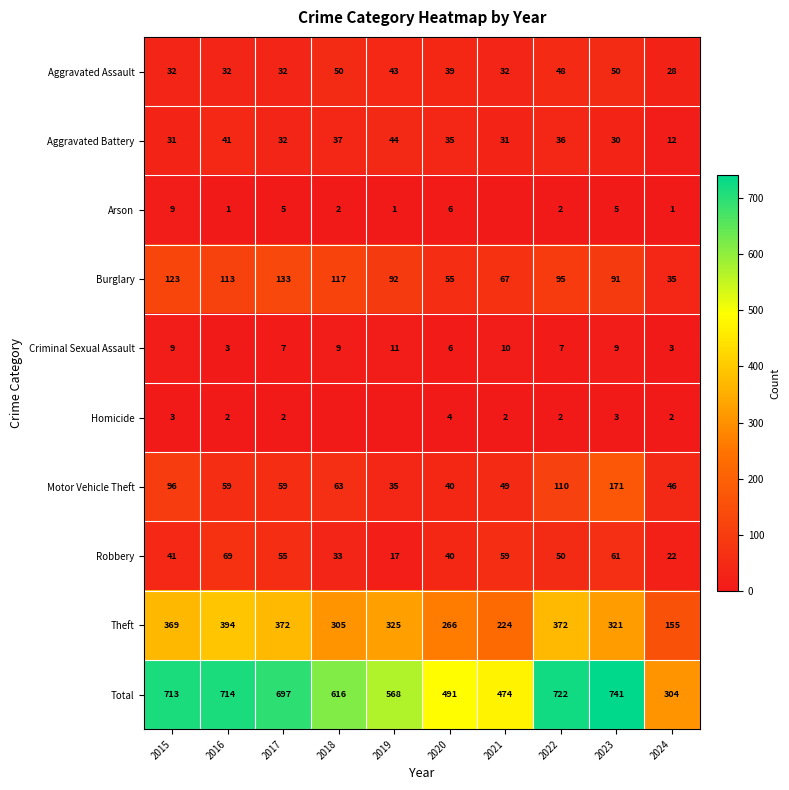

How many data points in Aggravated Assault are less than 39?

5